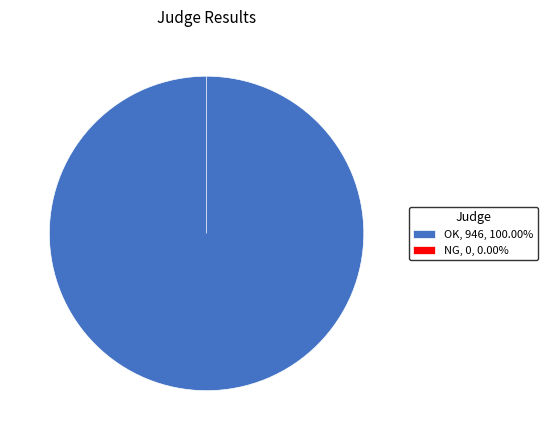

Between NG and OK, which is larger?

OK